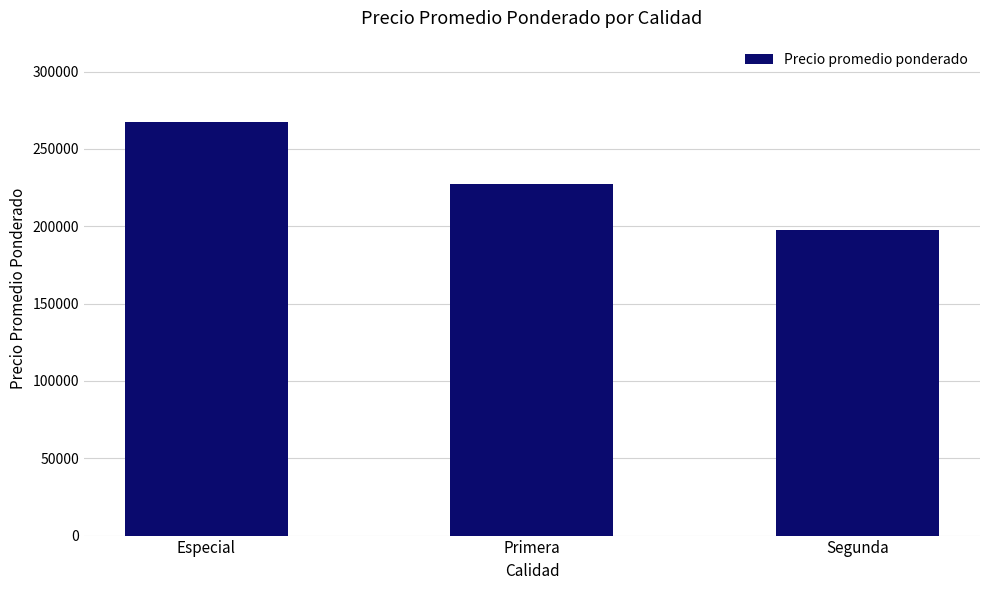

What position from the left is Segunda?

3